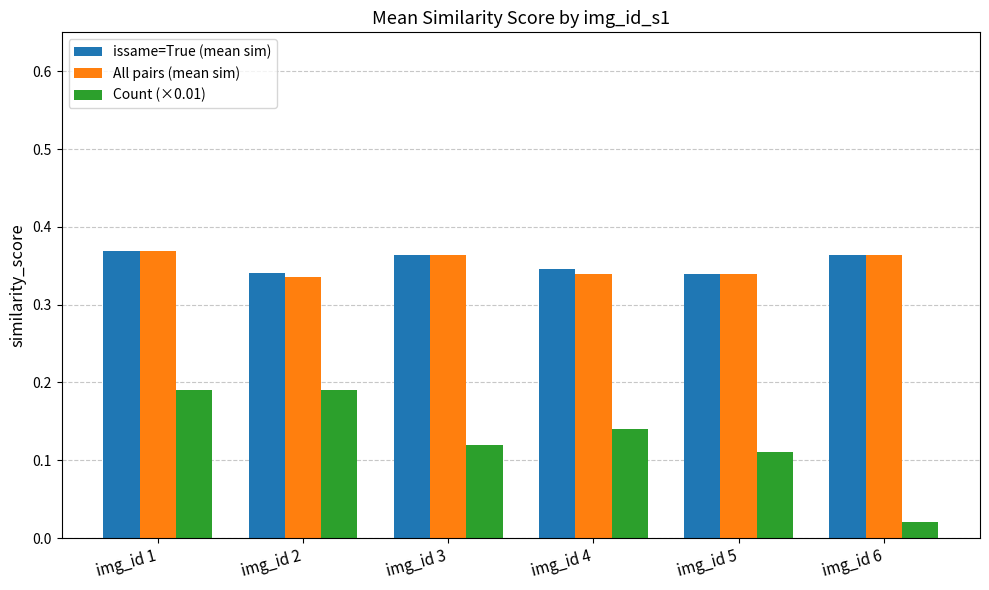

The issame=True (mean sim) series shows 0.1 at img_id 5. True or false?

False